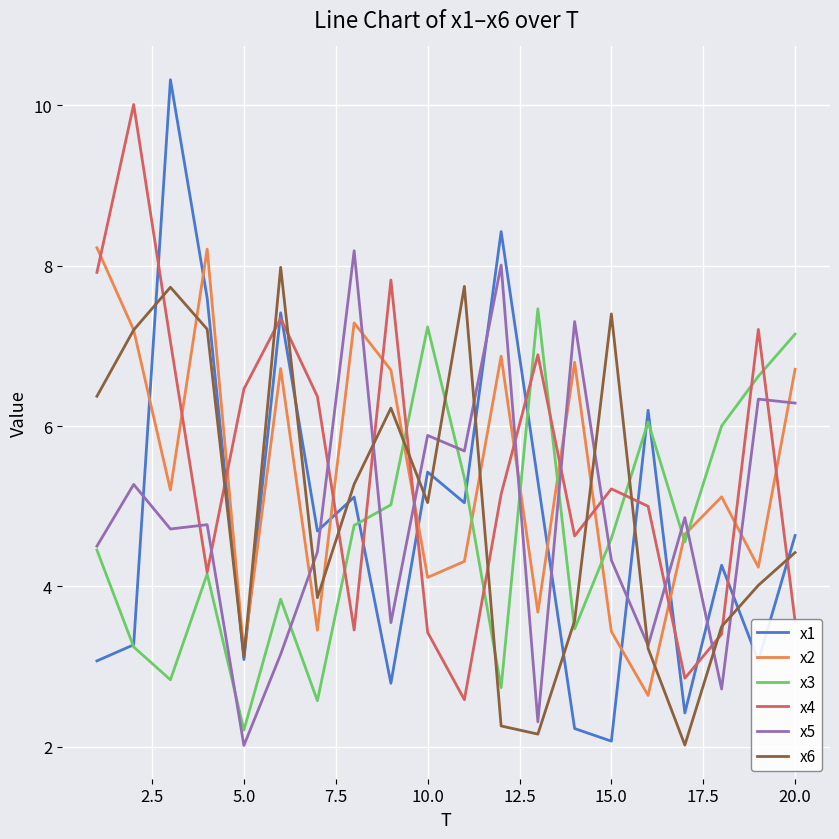

True or false: x2 and x1 intersect in this chart.

True